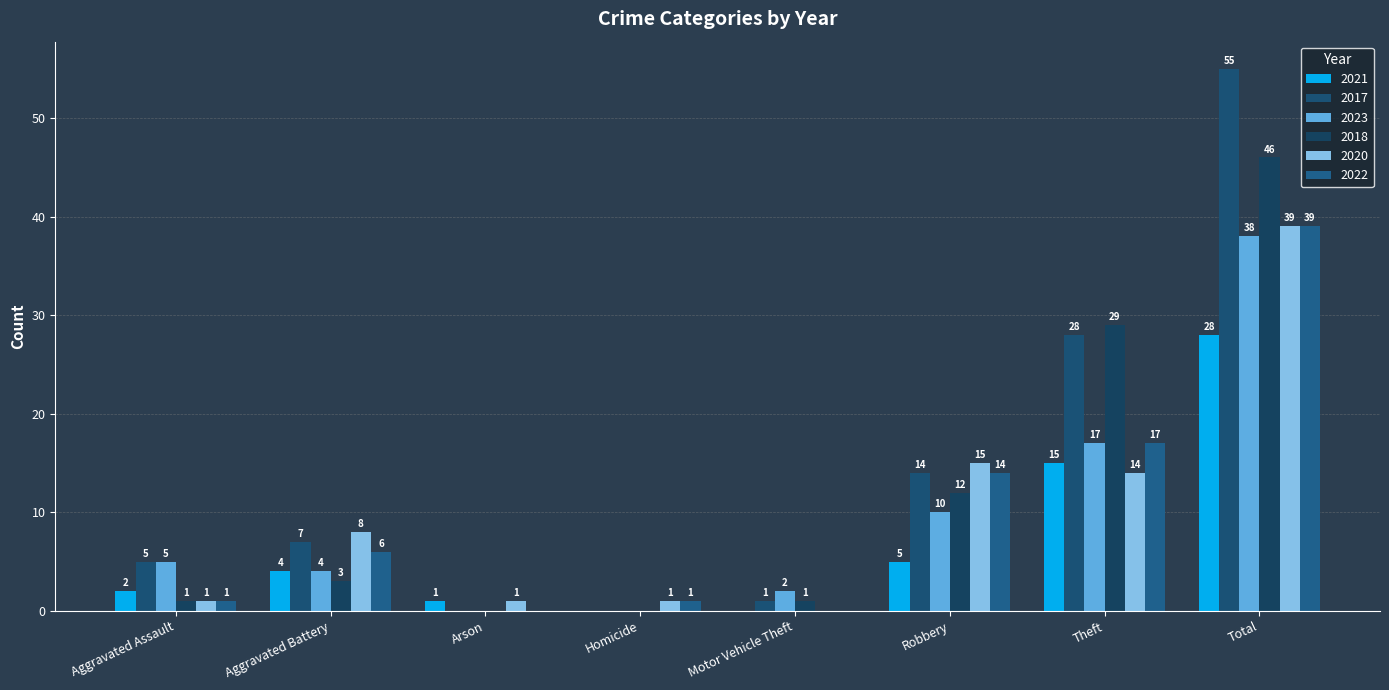

At which label is 2018 closest to 23?

Theft